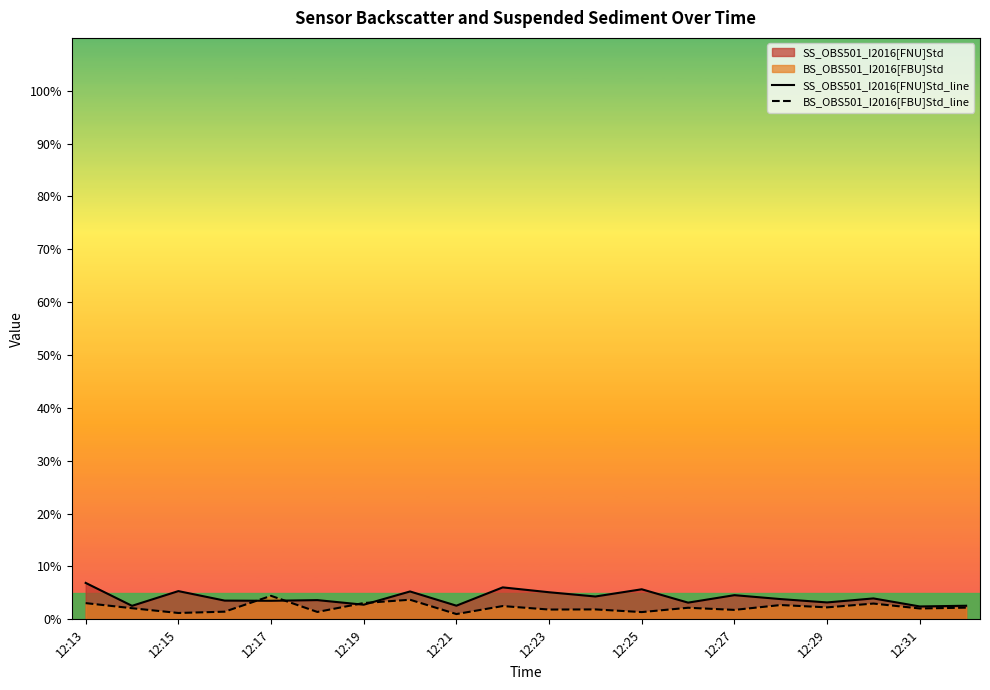

Is it true that BS_OBS501_I2016[FBU]Std_line equals 1.4 at 12:25?

True